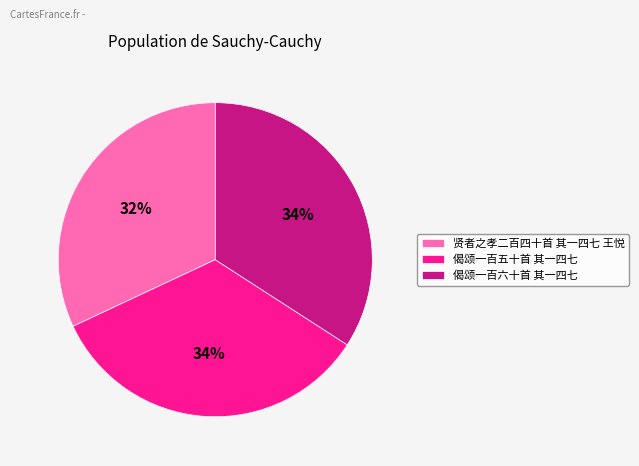

Is the sum of 贤者之孝二百四十首 其一四七 王悦 and 偈颂一百六十首 其一四七 greater than half?

Yes